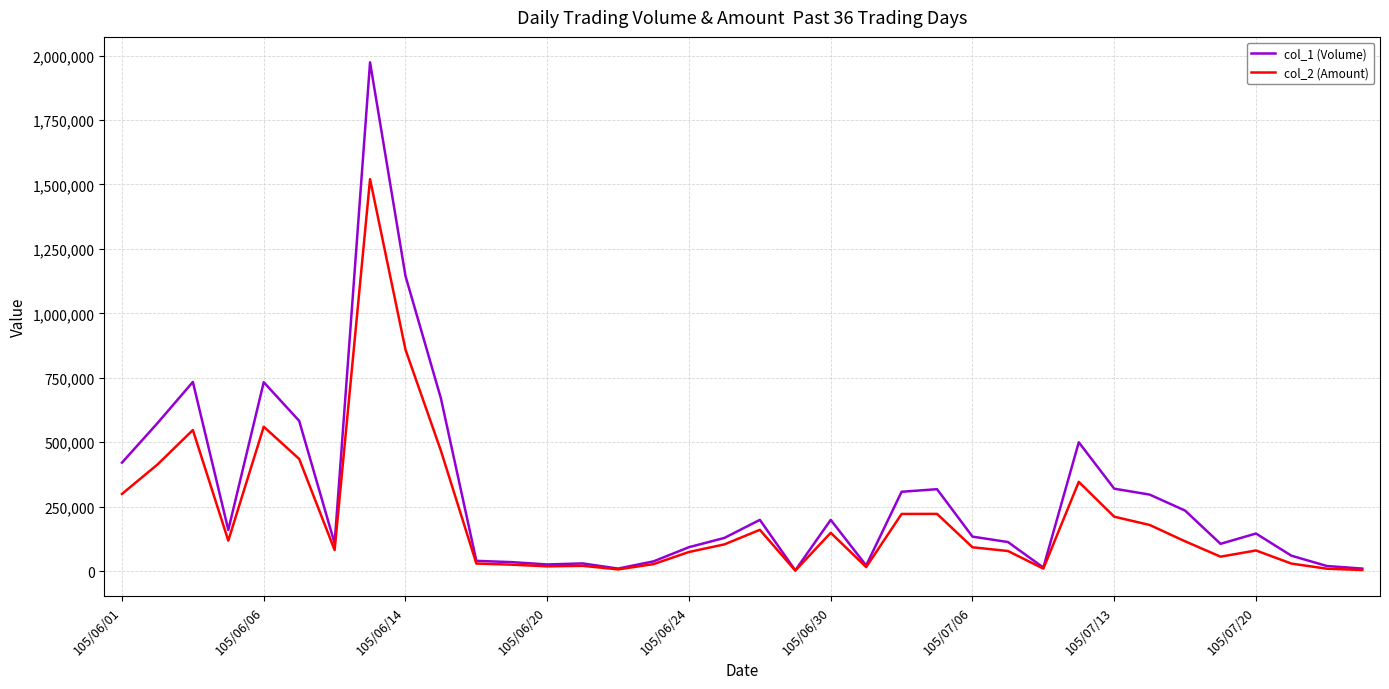

Rank the series by their maximum value, from lowest to highest.

col_2 (Amount), col_1 (Volume)